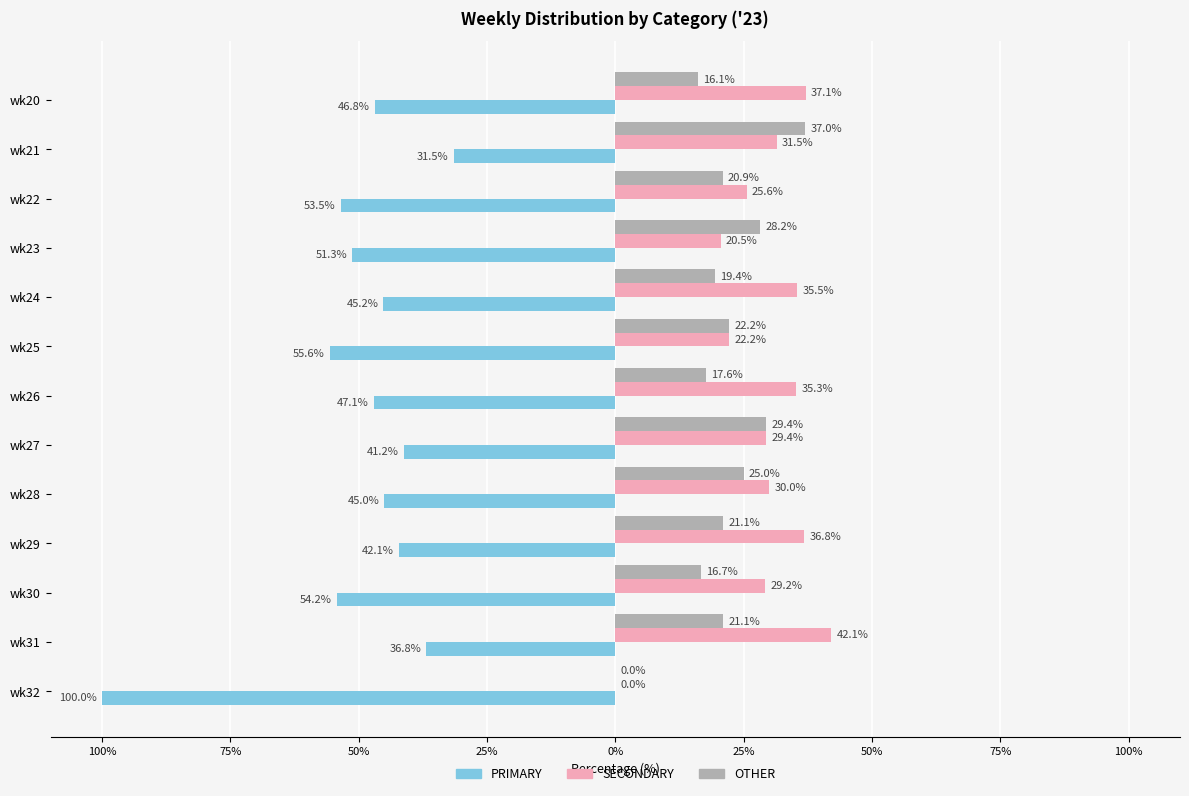

What are all the series names shown in the legend?

PRIMARY, SECONDARY, OTHER